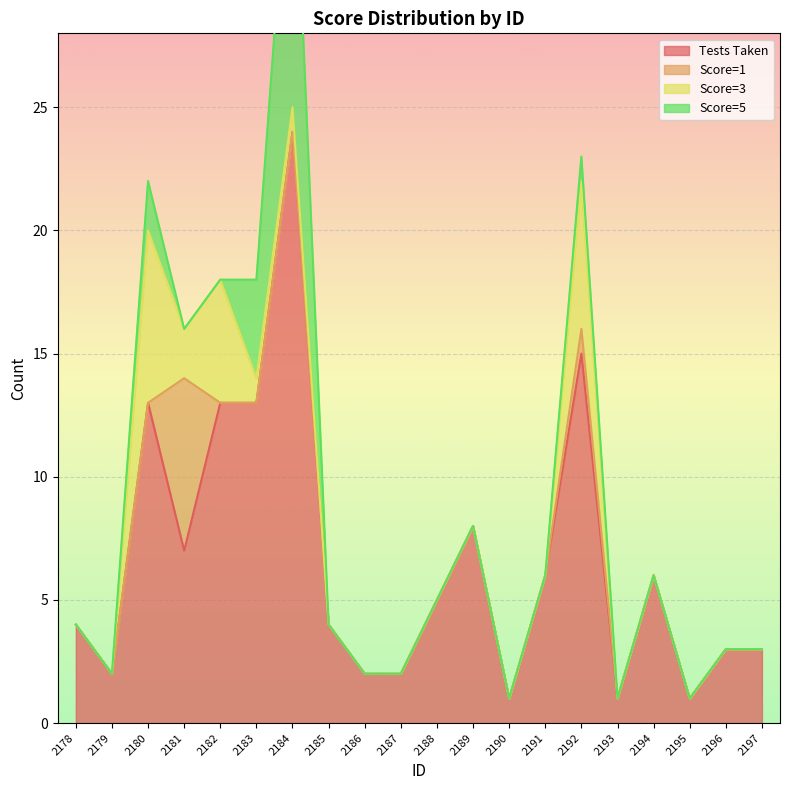

Does the chart display data point markers on the line(s)?

No